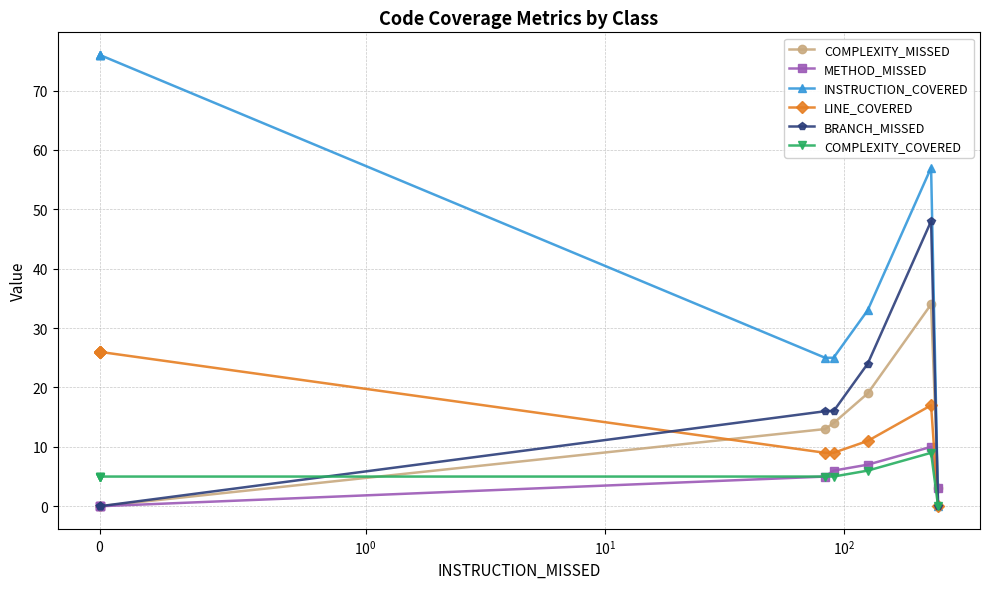

Which series ends up on top after the final intersection of BRANCH_MISSED and LINE_COVERED?

BRANCH_MISSED